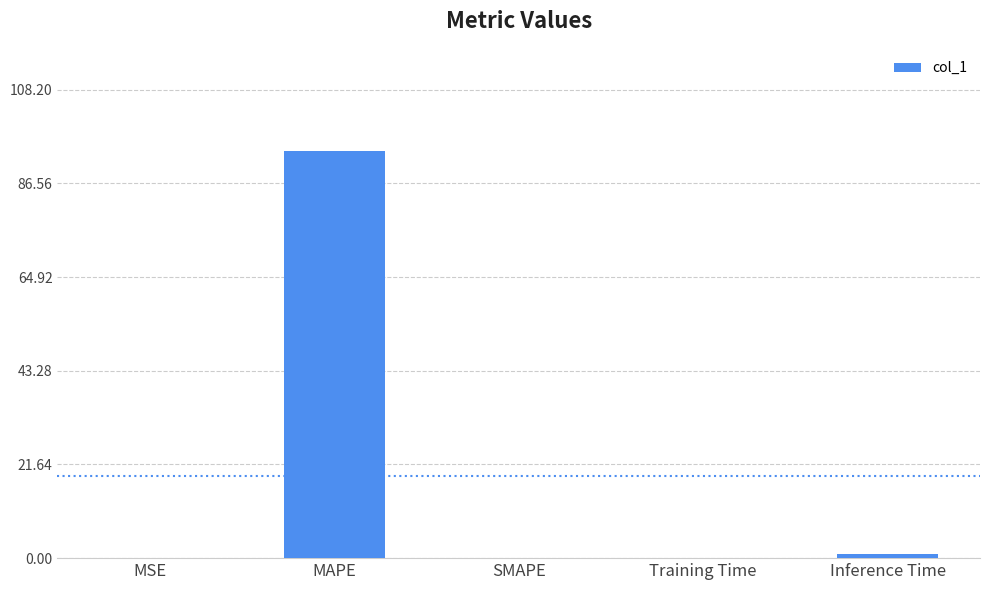

Are the bars horizontal?

No